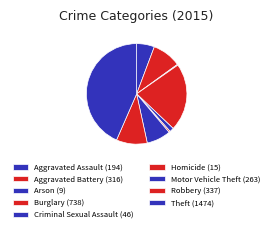

What is the change in value from Criminal Sexual Assault to Robbery?

+291